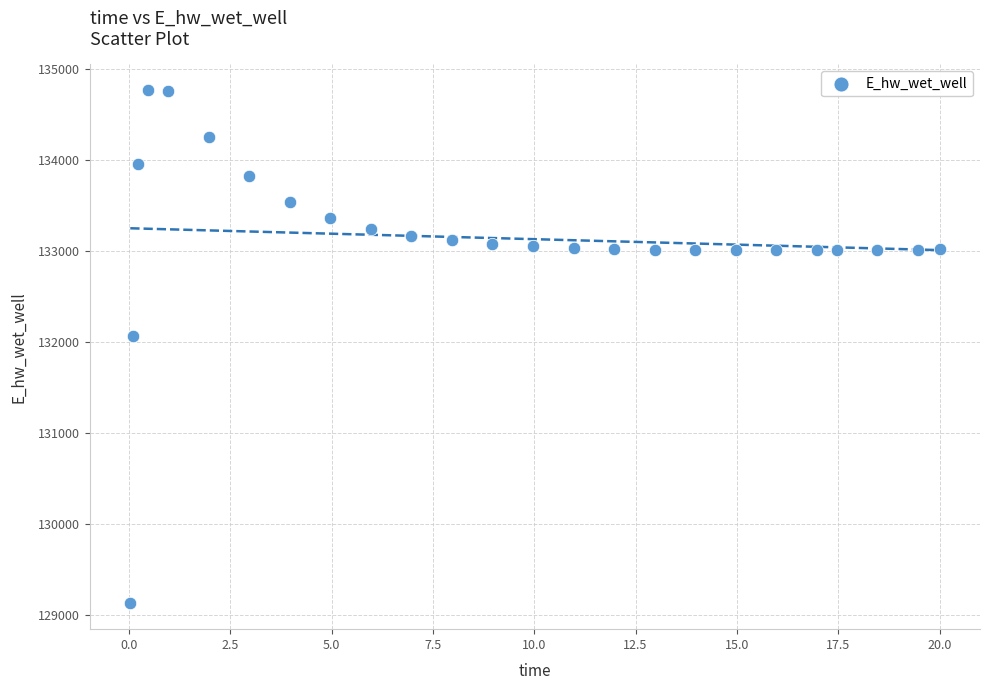

What is the range of X values (max minus min)?

20.0